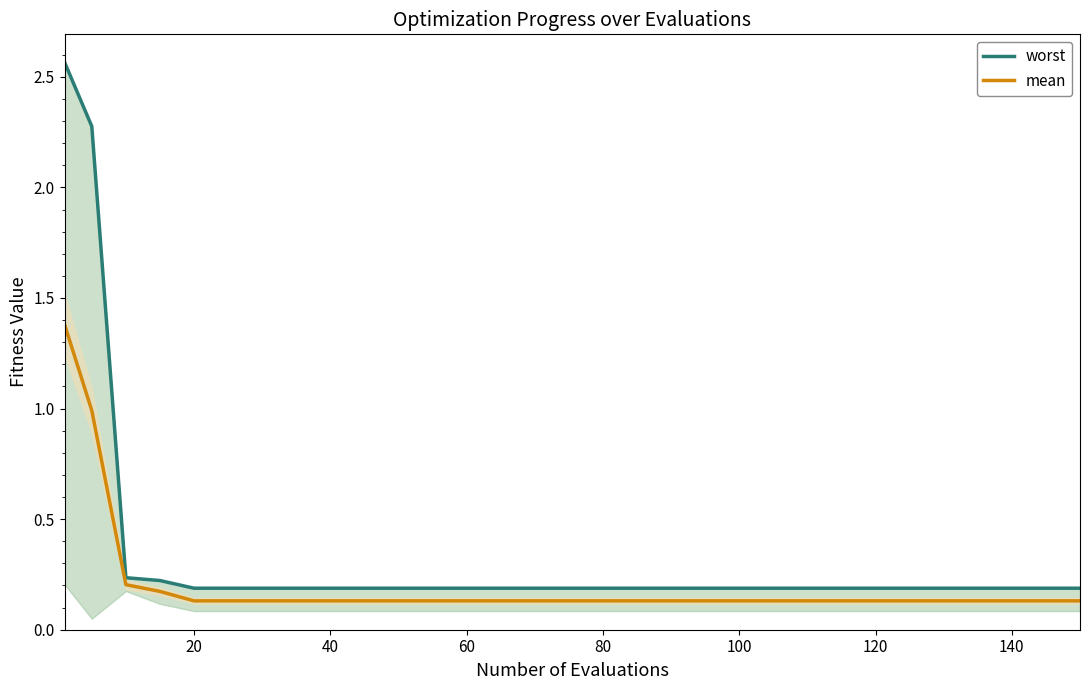

What is the label of the 11th point from the left?

60